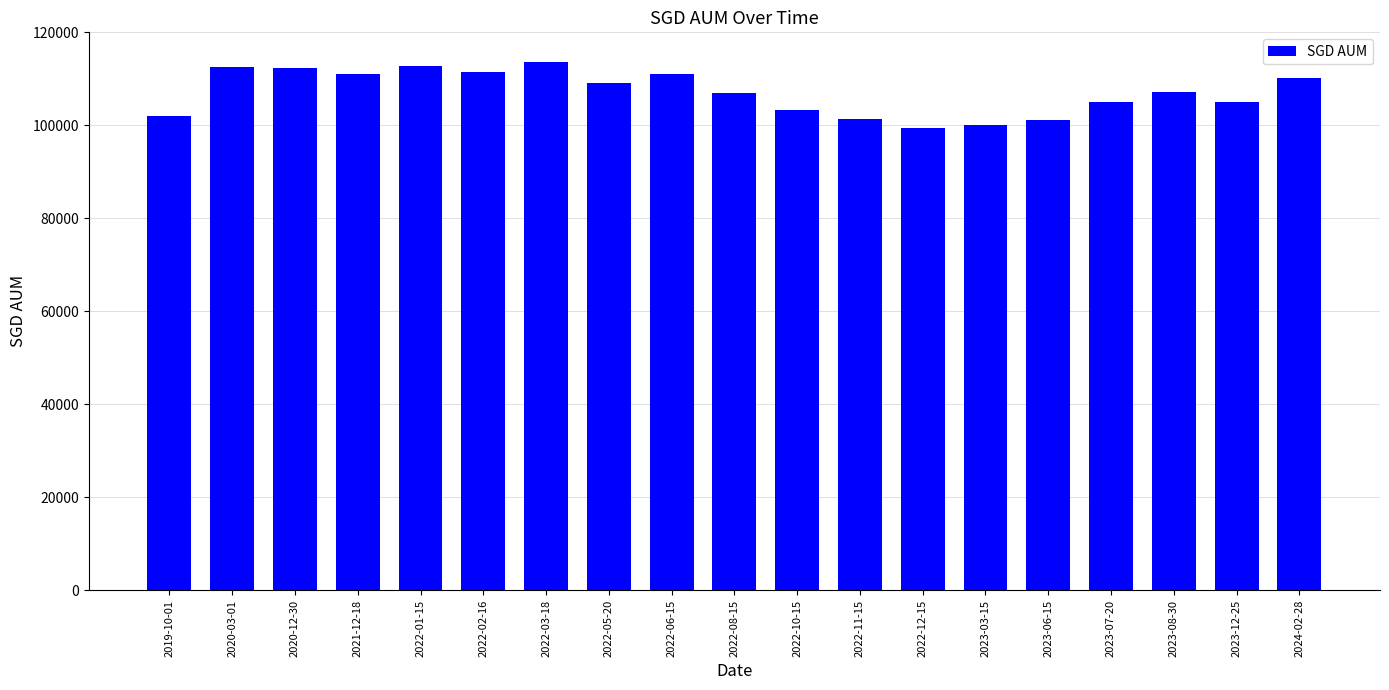

True or false: the data shows 101108.5 at 2023-06-15.

True